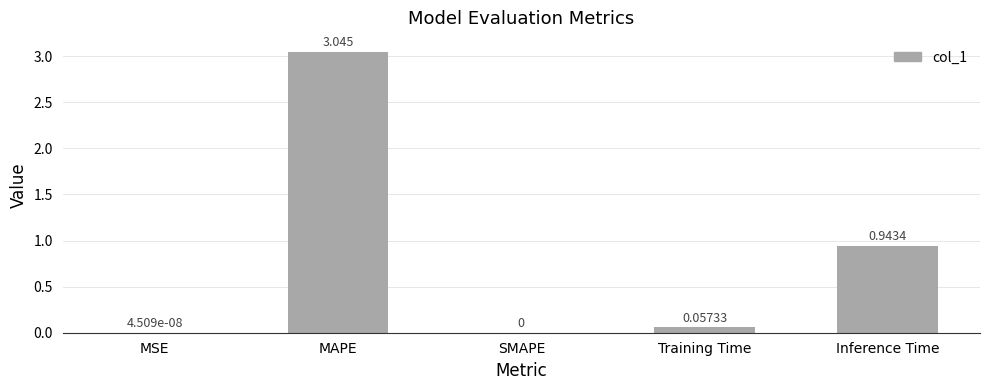

Does the chart contain stacked bars?

No